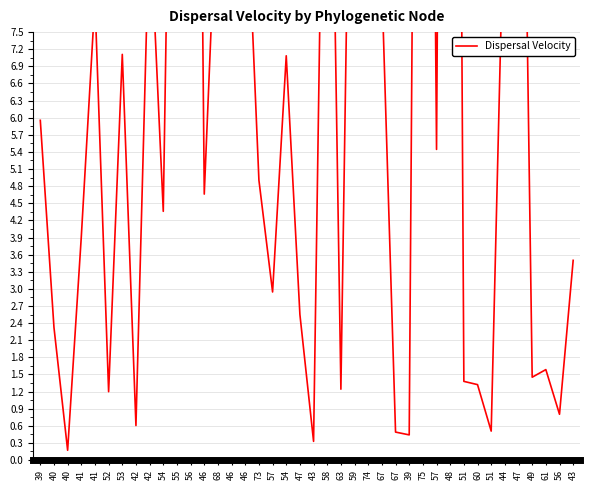

True or false: the data has more than 0 interior local peaks.

True